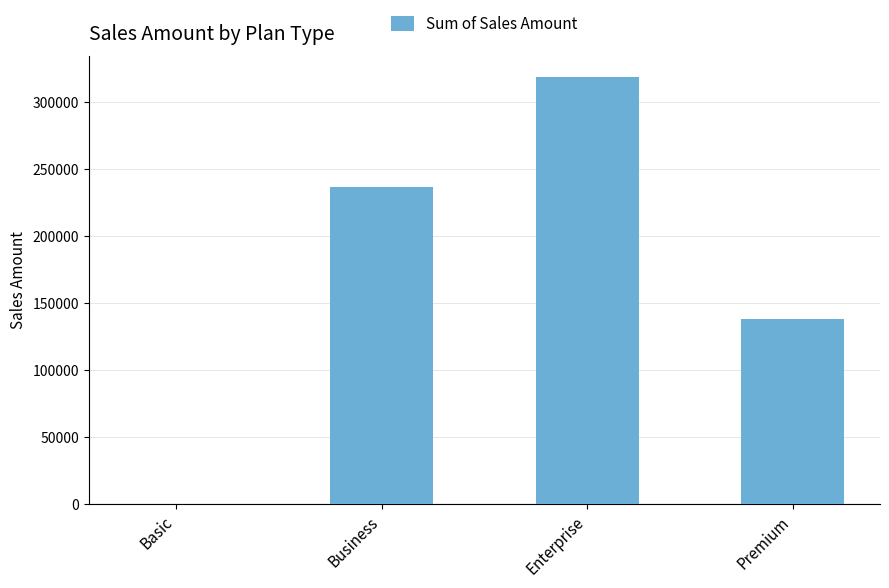

What is the difference between the values at Premium and Business?

98625